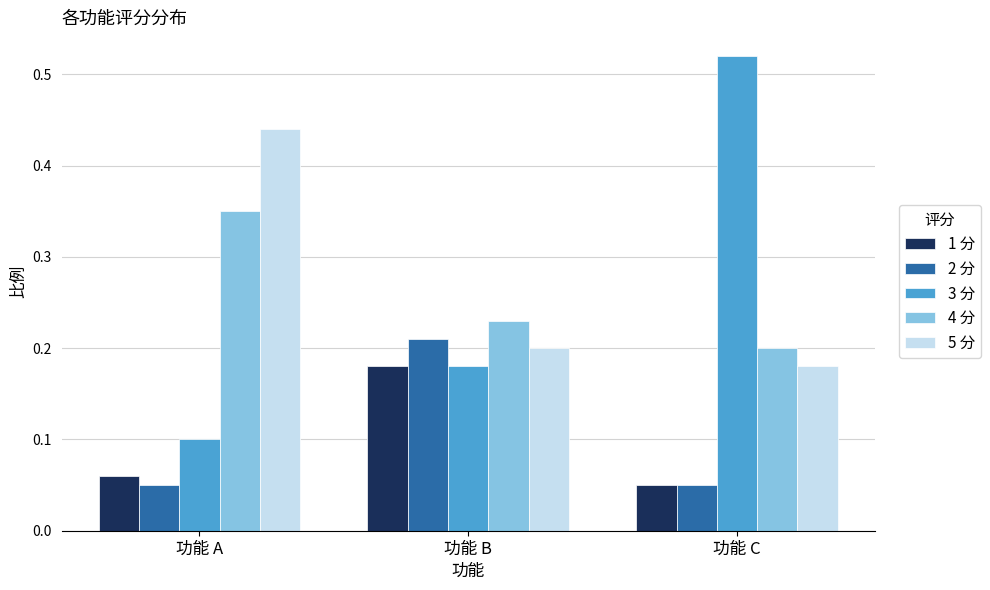

Is it true that 4 分 equals 0.2 at 功能 A?

False